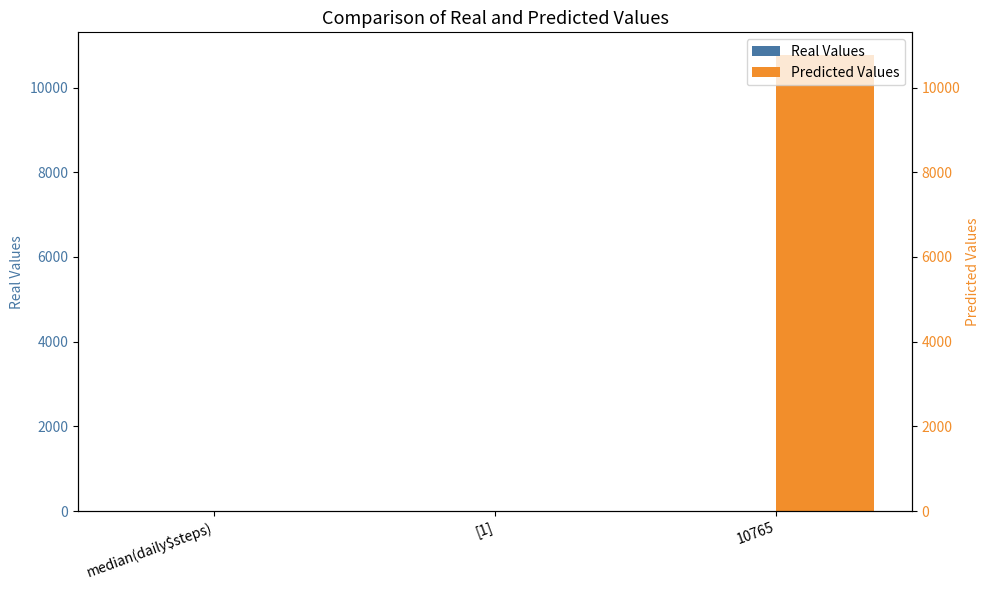

What is the sum of all Predicted values?

10766